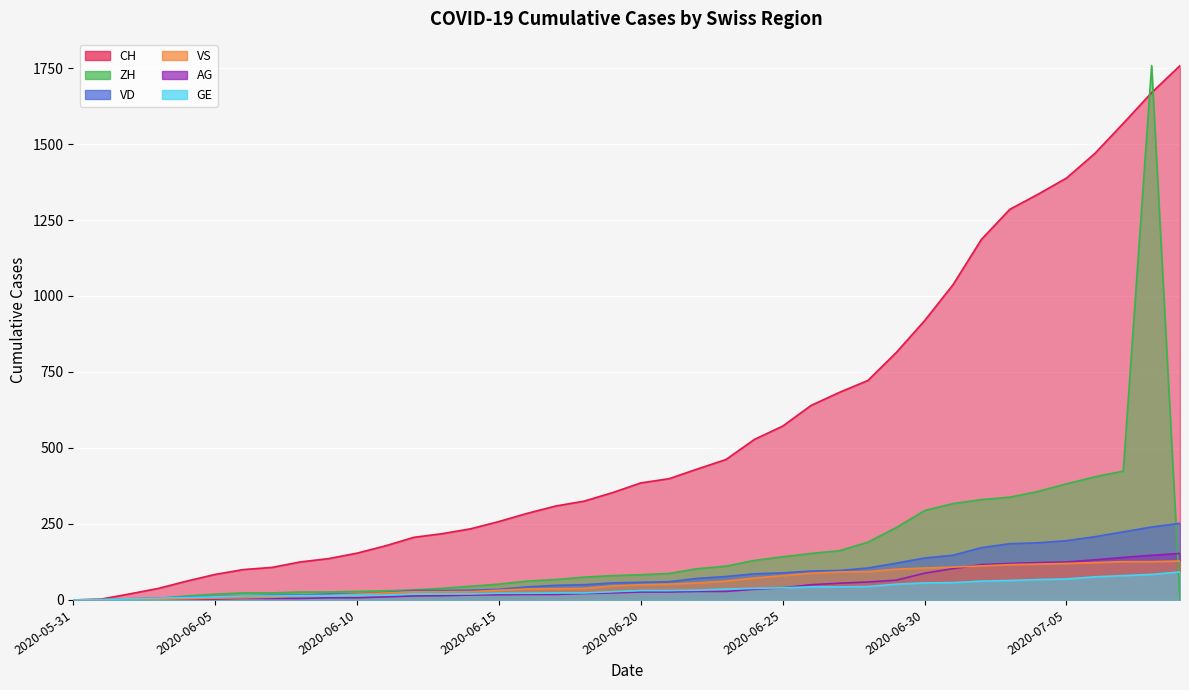

Does the chart display data point markers on the line(s)?

No